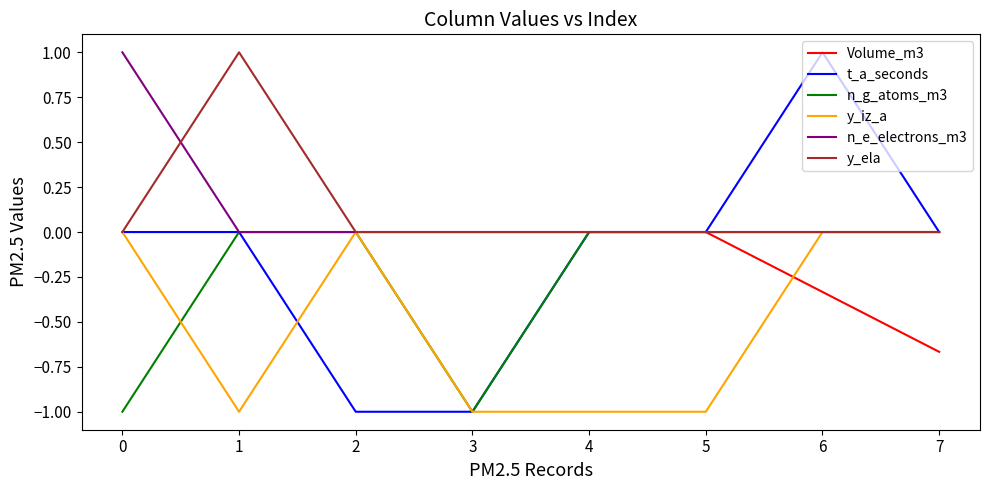

Which series has the largest range (max minus min)?

t_a_seconds